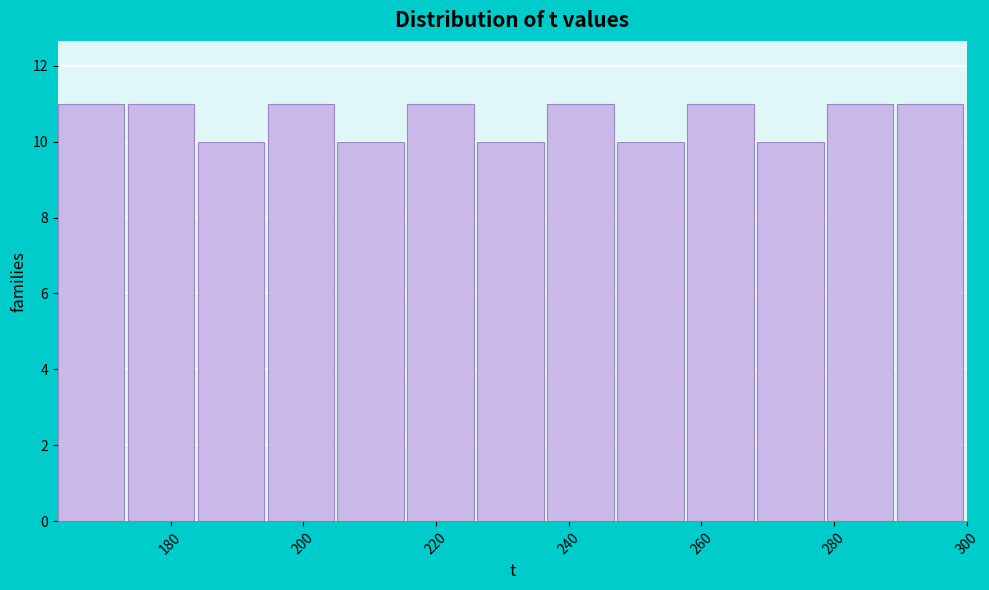

Reading left to right, list every bar in this chart as the range it spans on the x-axis followed by its height. Neither the bar edges nor the heights are printed on the chart, so give them approximately, as read against the axes.

164 to 174: 11
174 to 184: 11
184 to 194: 10
194 to 206: 11
206 to 216: 10
216 to 226: 11
226 to 236: 10
236 to 248: 11
248 to 258: 10
258 to 268: 11
268 to 278: 10
278 to 290: 11
290 to 300: 11